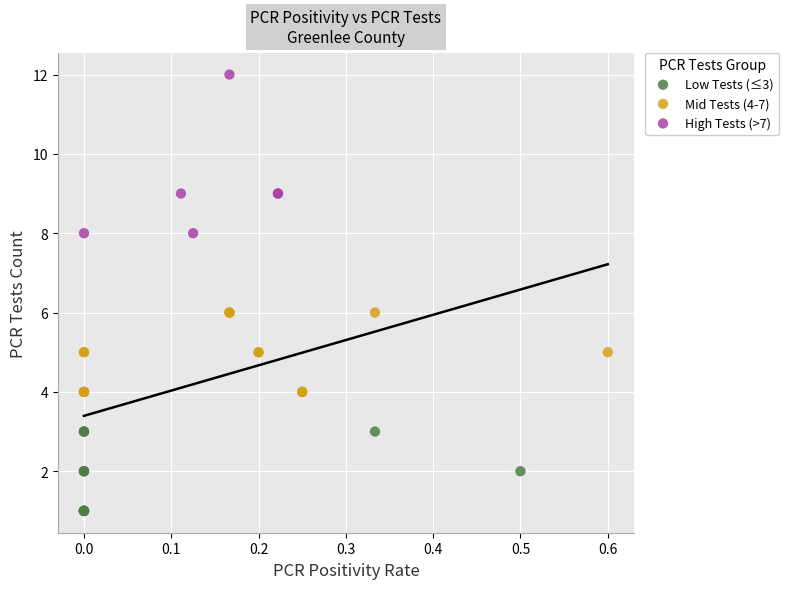

What are all the series names shown in the legend?

Low Tests (≤3), Mid Tests (4-7), High Tests (>7)